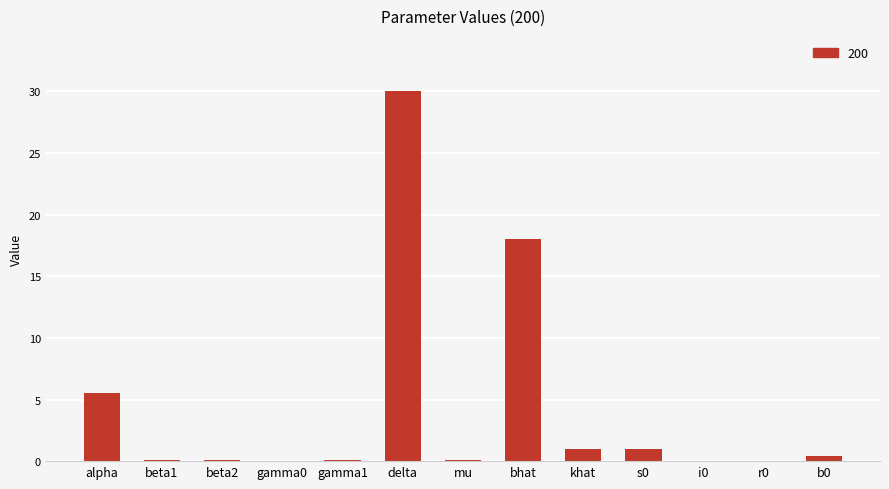

What is the change in value from i0 to b0?

+0.4